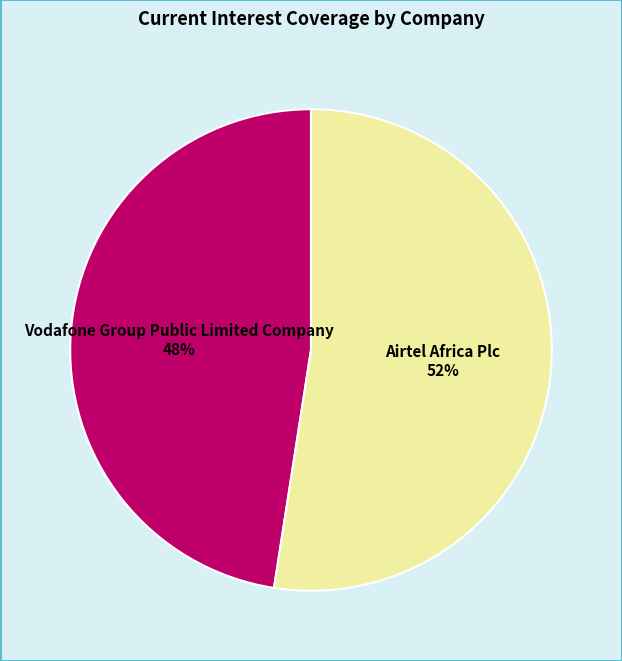

The Vodafone Group Public Limited Company slice represents 62% of the pie. True or false?

False